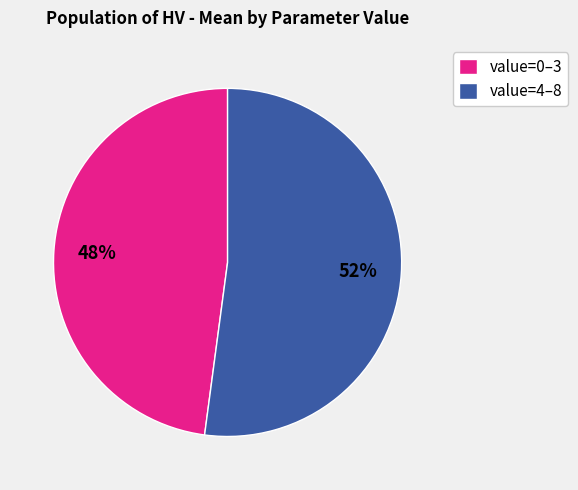

To the nearest percent, what percentage of the pie is value=4–8?

52%